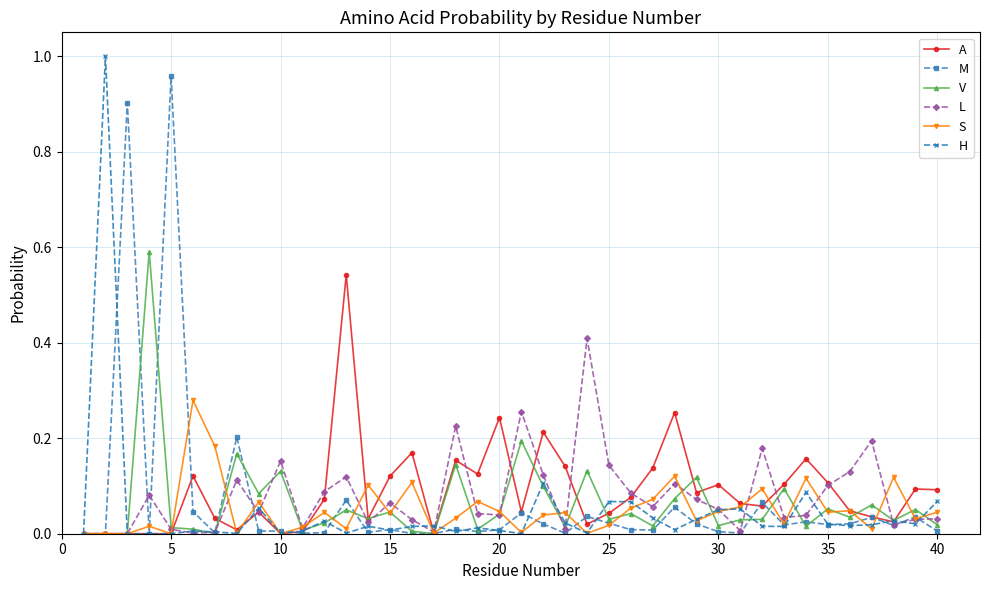

How many categories are shown in the chart?

40